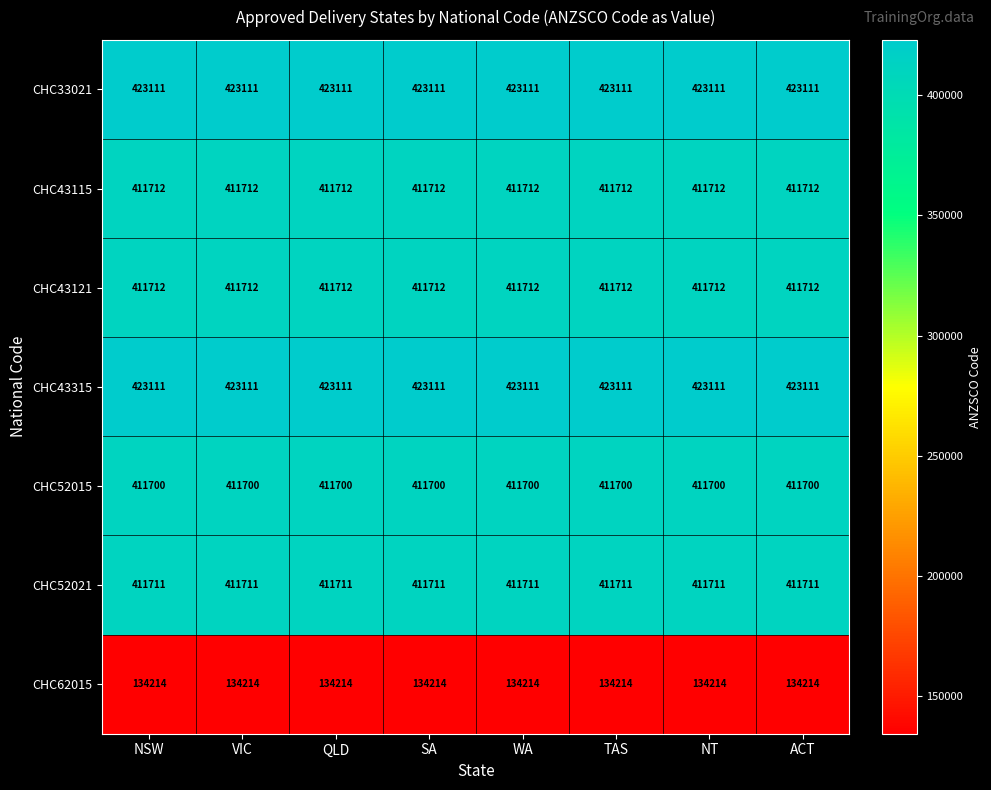

True or false: CHC52021 has a value of 411711 at NSW.

True